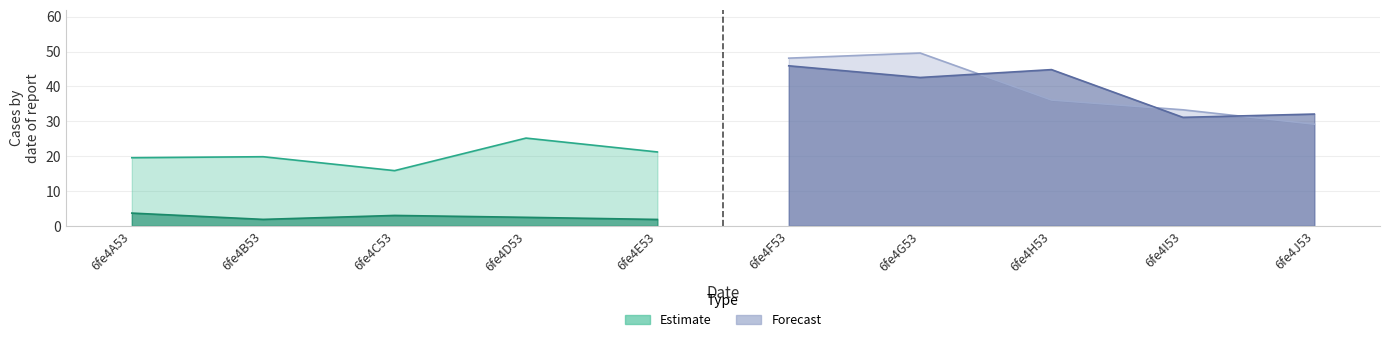

What is the total value across all series at 6fe4F53?

94.1